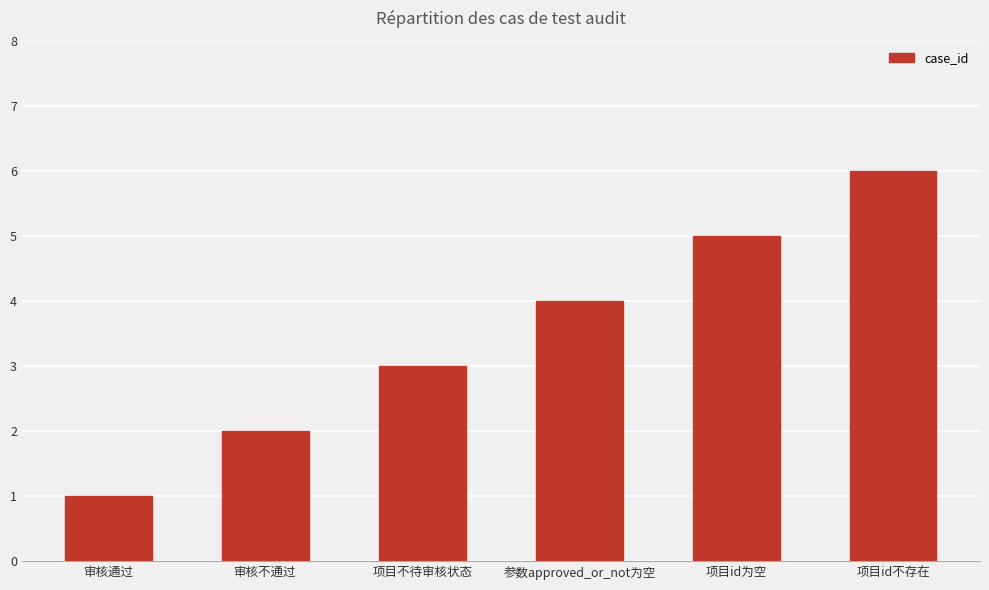

What is the label of the 3rd bar from the right?

参数approved_or_not为空